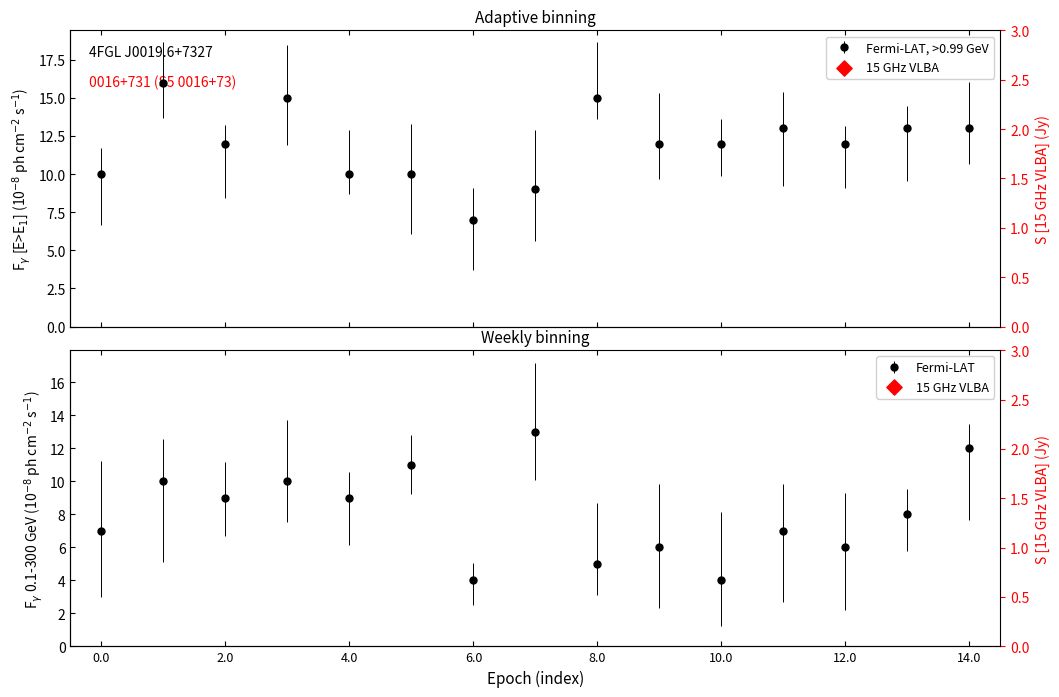

Which has a higher value, 2.0 or 4.0?

4.0